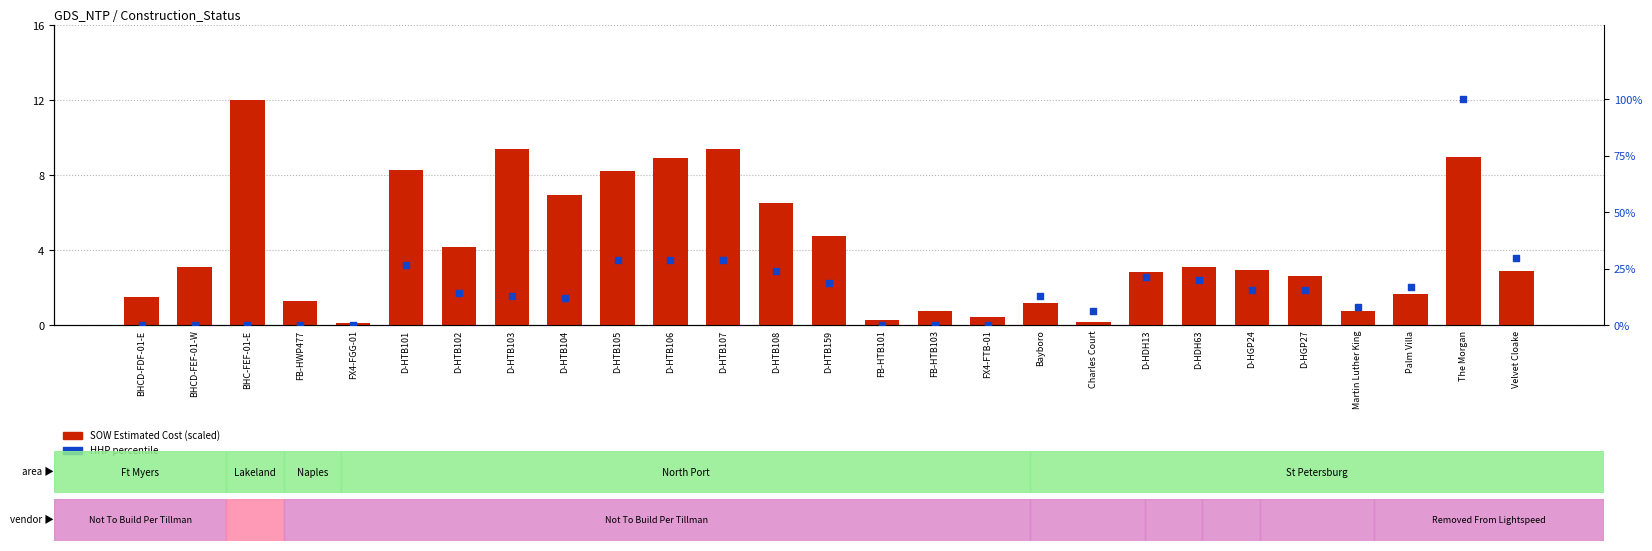

At which category is the sum across all series the highest?

The Morgan